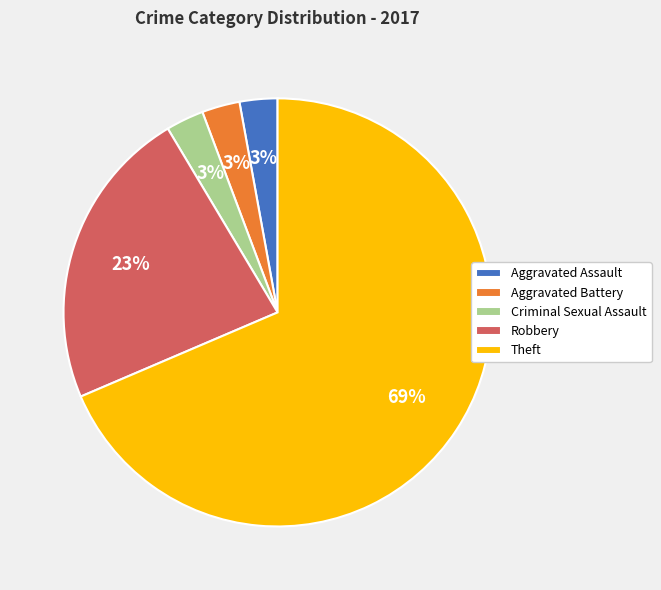

To the nearest percent, what portion does Robbery represent?

23%